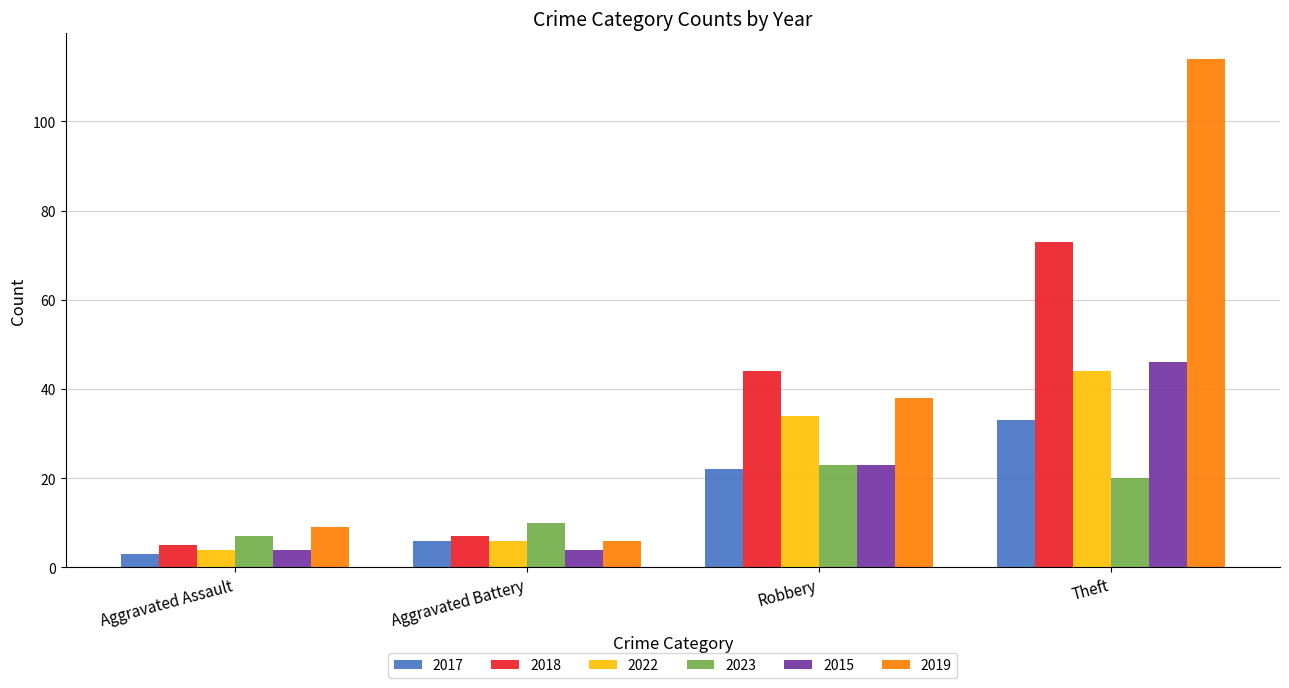

What value does the 2023 series have at Aggravated Assault?

7